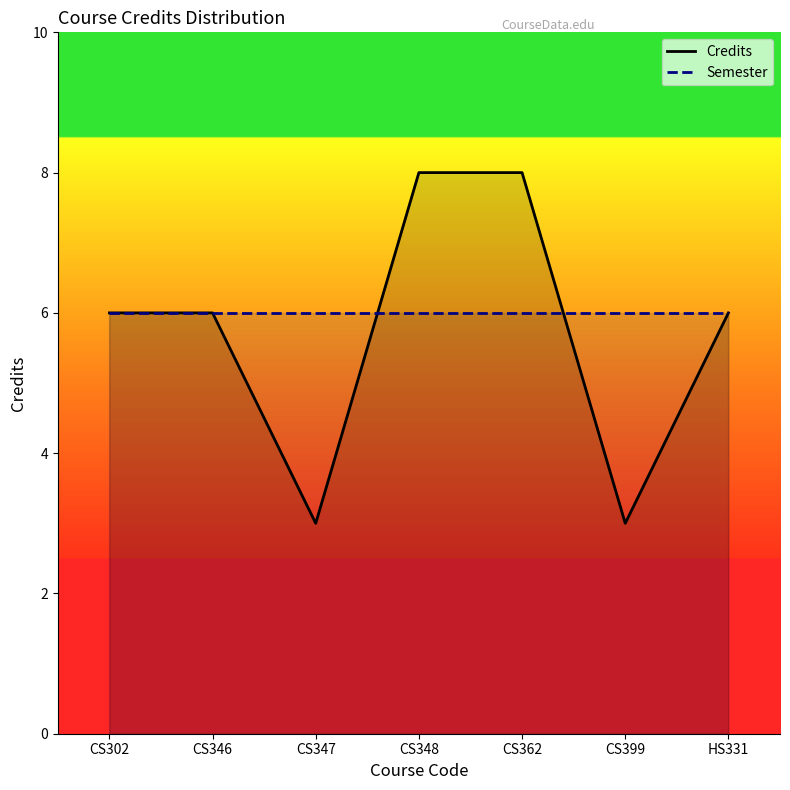

Reading left to right, extract all data points from this chart.

Credits: 6	6	3	8	8	3	6
Semester: 6	6	6	6	6	6	6